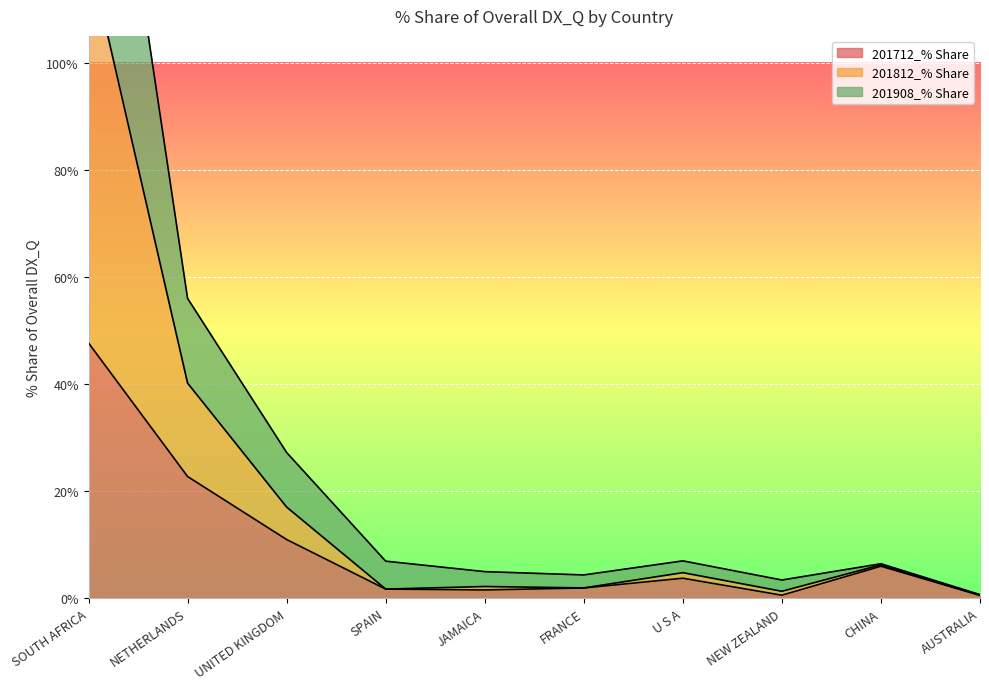

True or false: 201712_% Share has more than 0 interior local peaks.

True